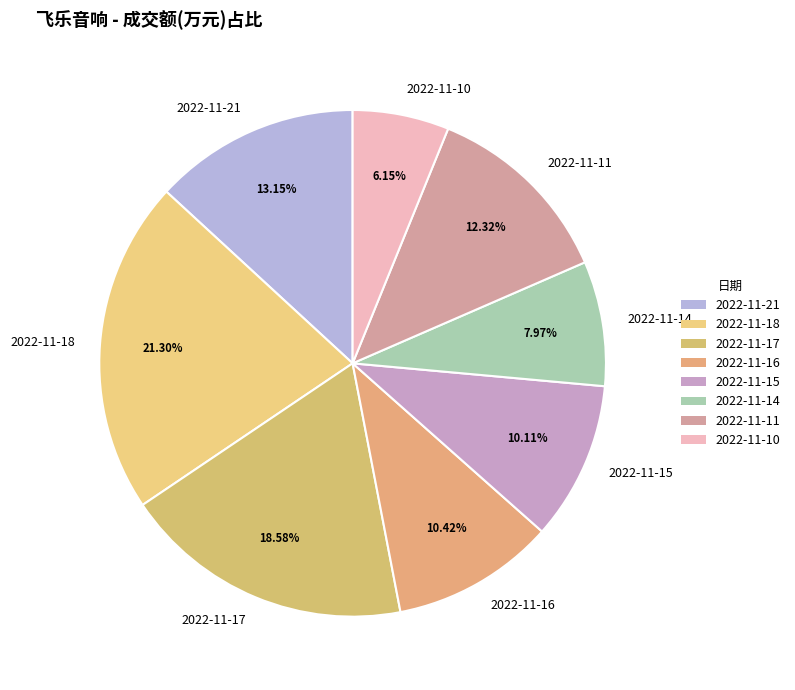

Is 2022-11-10 the majority of the pie?

No